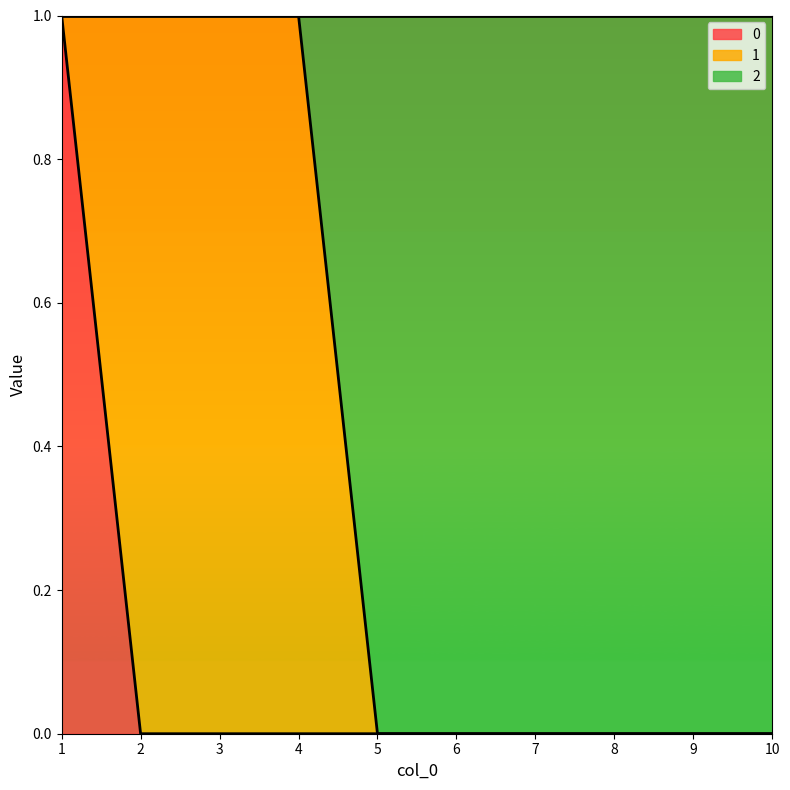

The 0 series shows 0 at 8. True or false?

True